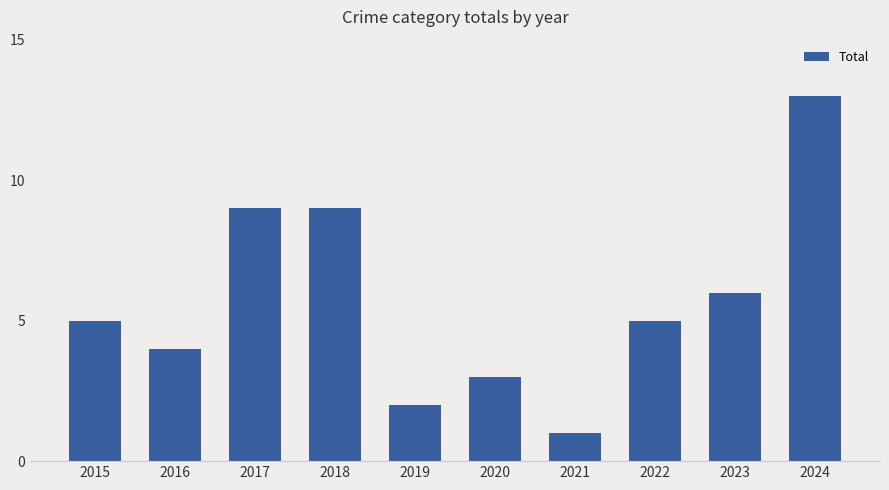

What is the greatest value displayed?

13